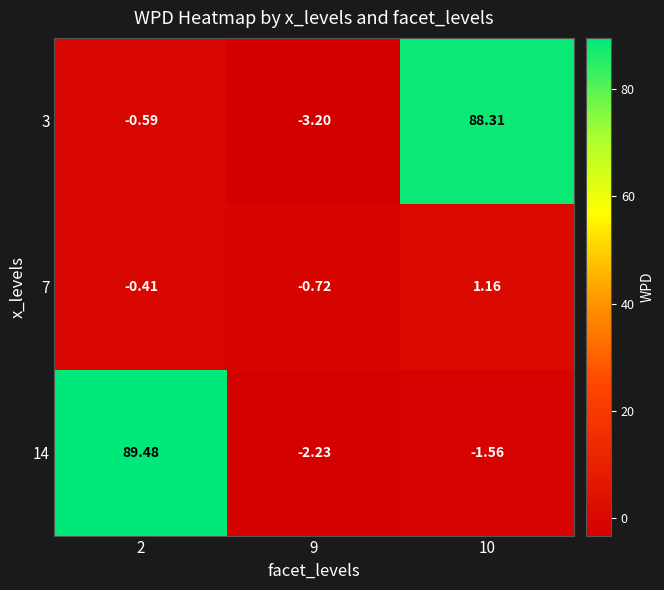

Is the value of 3 at 9 greater than the value of 7 at 10?

No